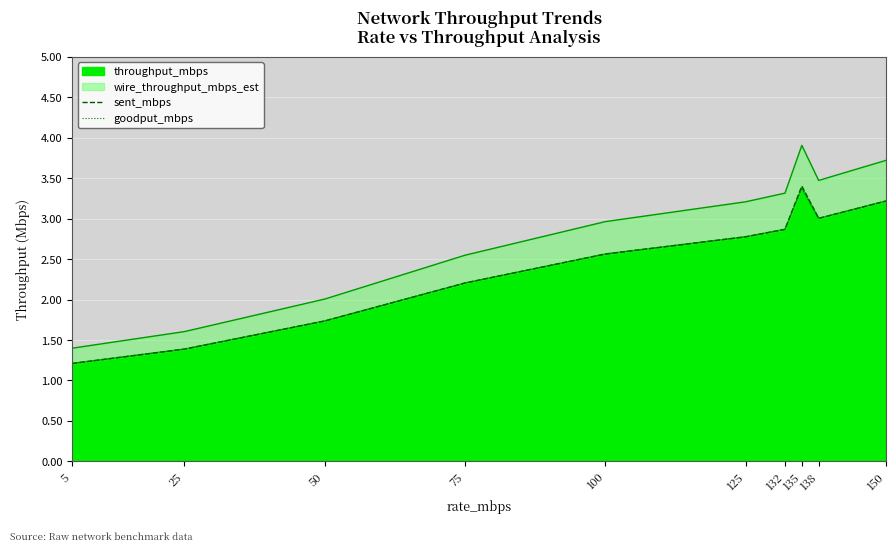

At how many categories does at least one series exceed 1?

10